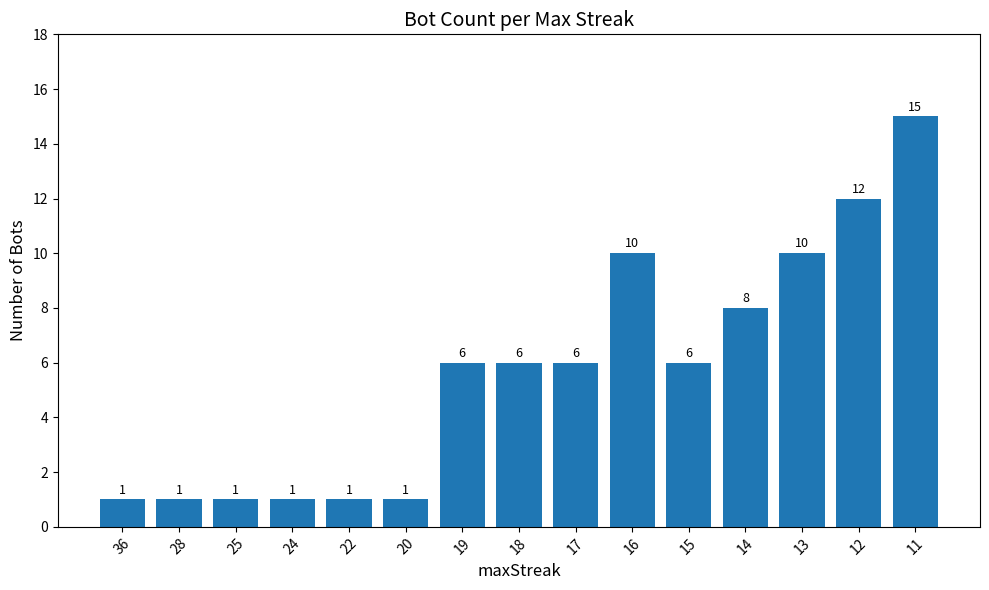

The chart shows a value of 4 at 14. True or false?

False